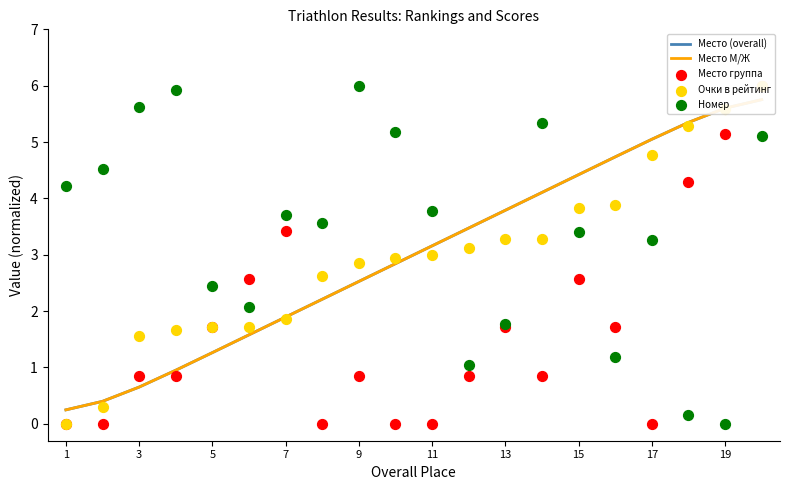

What are all the series names shown in the legend?

Место (overall), Место М/Ж, Место группа, Очки в рейтинг, Номер